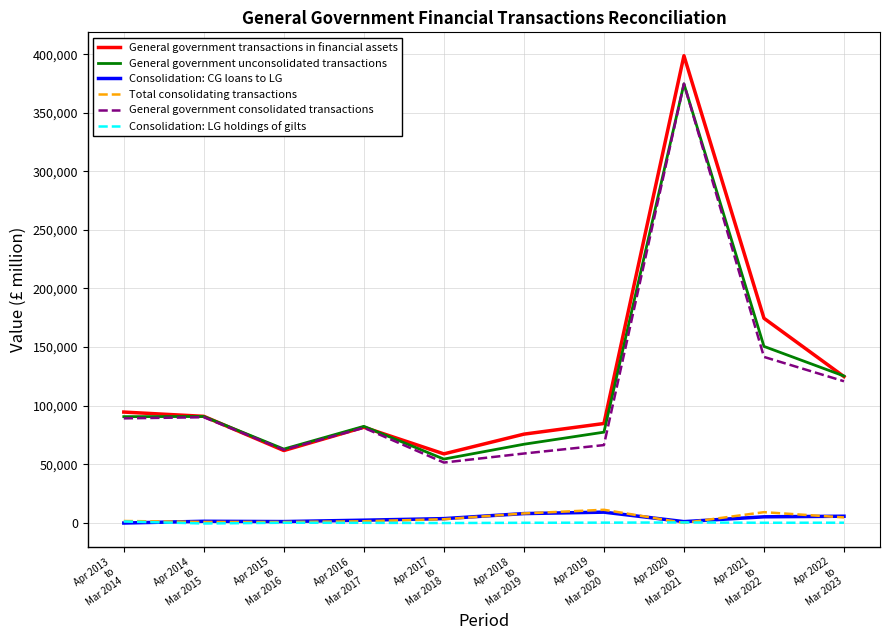

Which series has the widest spread of values?

General government transactions in financial assets